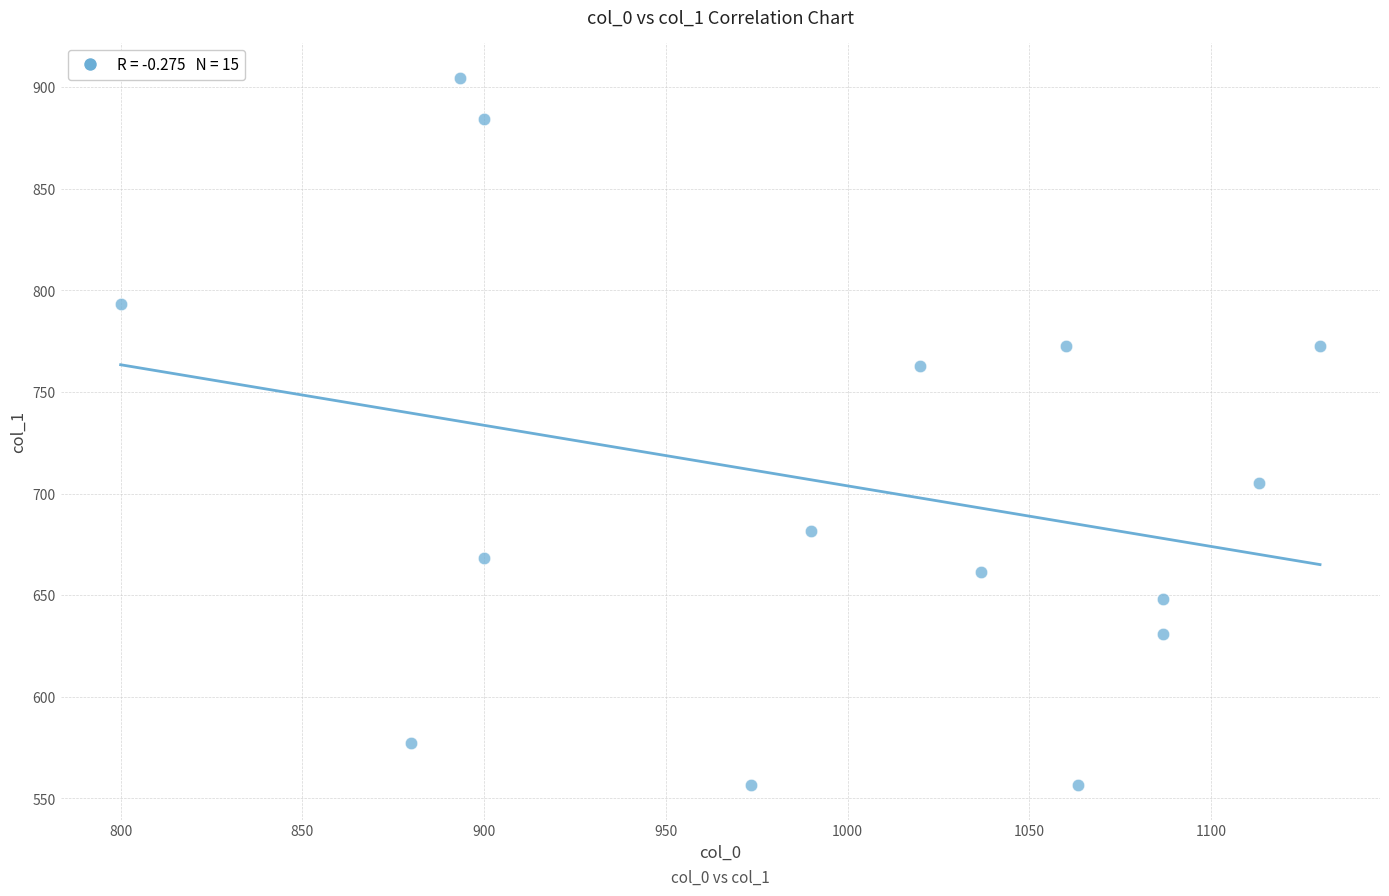

What Y value in the scatter plot is closest to 730?

705.4